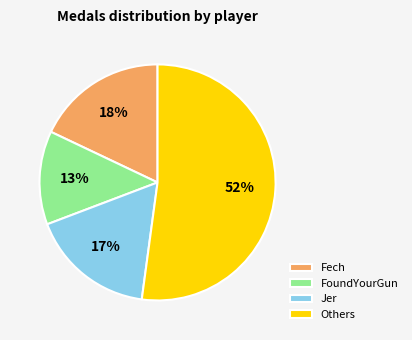

To the nearest percent, what is the average slice percentage?

25%